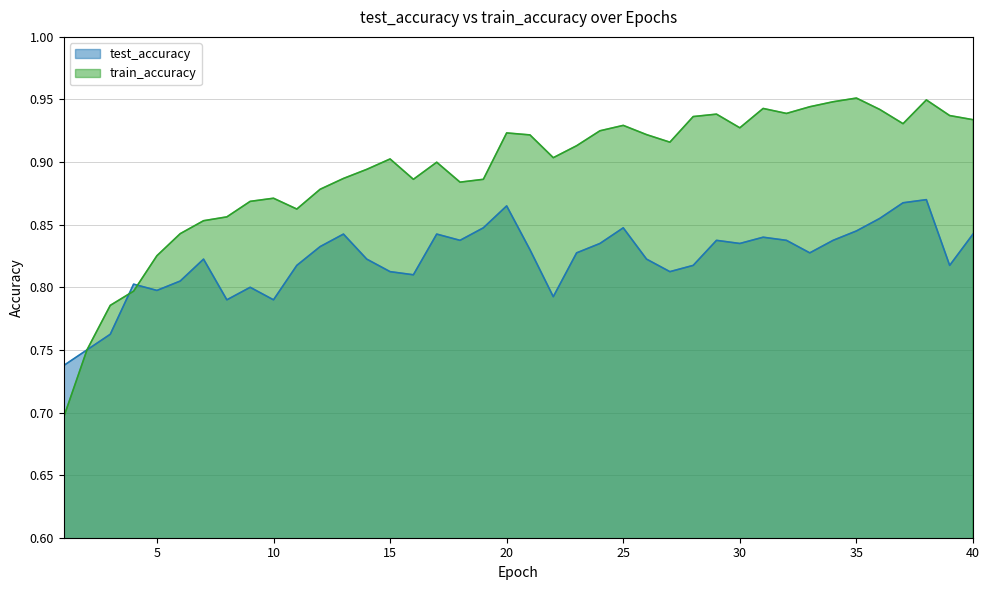

True or false: test_accuracy and train_accuracy intersect in this chart.

True